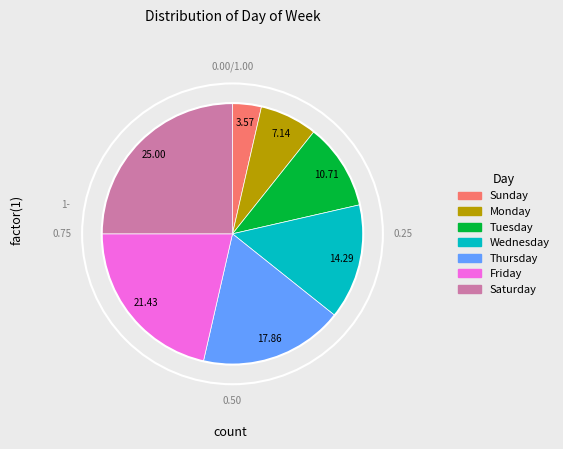

Is there any slice that represents more than half of the pie?

No